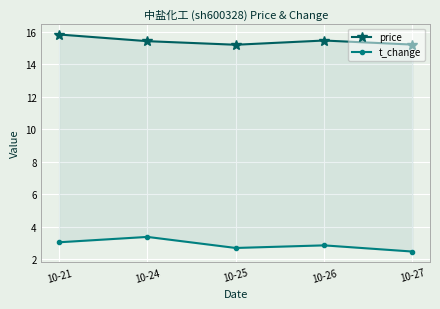

Rank the series by their maximum value, from highest to lowest.

price, t_change